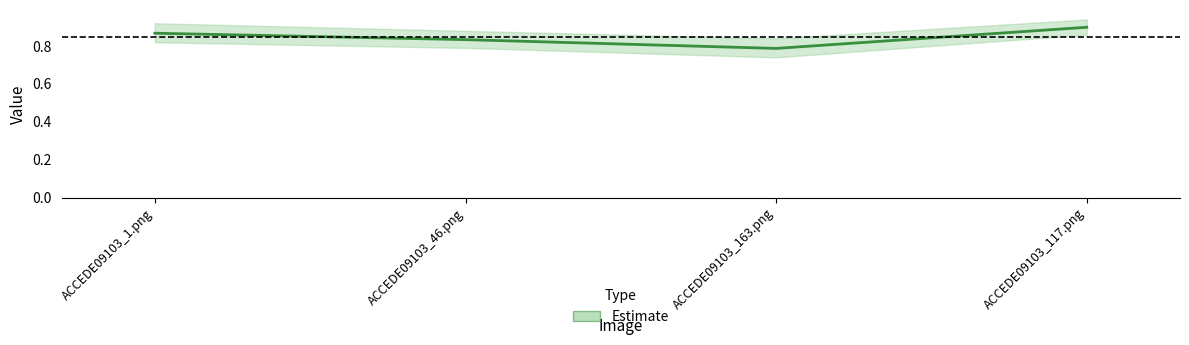

Between ACCEDE09103_117.png and ACCEDE09103_46.png, which is larger?

ACCEDE09103_117.png